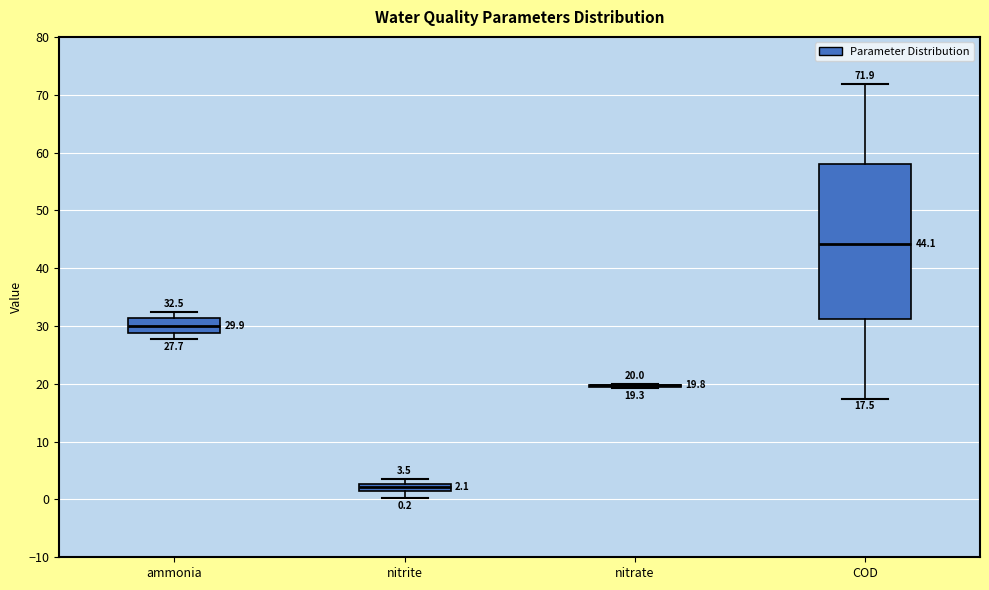

Which box is the tallest, from its lower edge to its upper edge?

COD